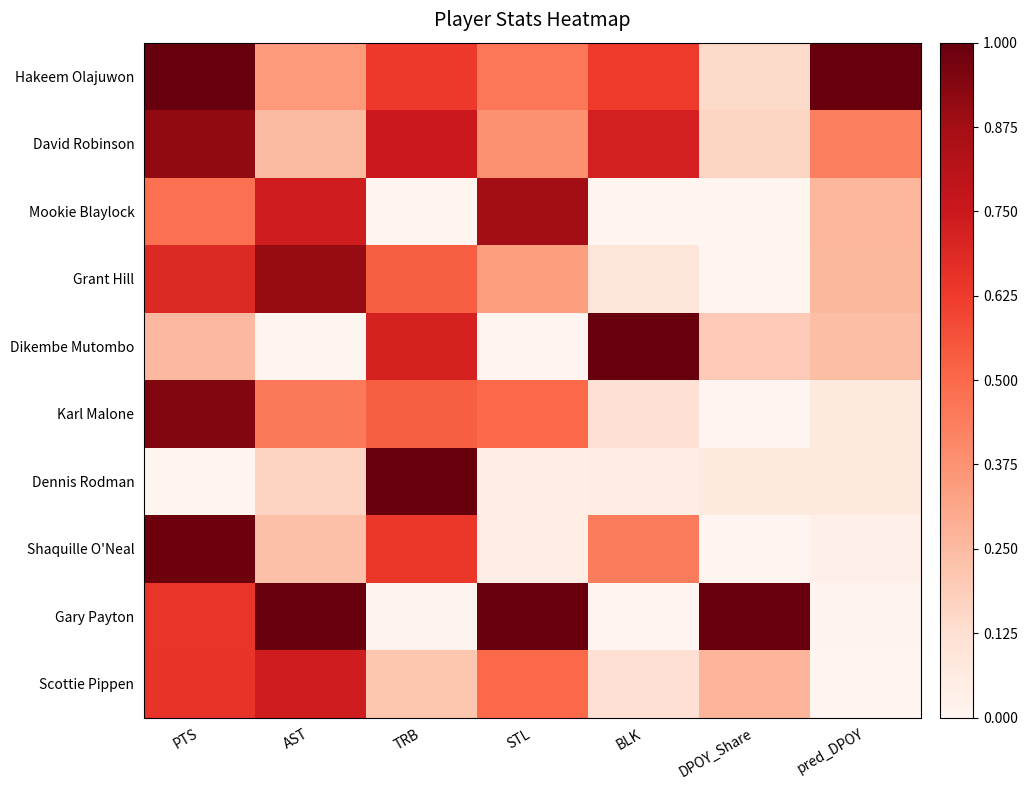

Which series changed the most between BLK and DPOY_Share?

Gary Payton